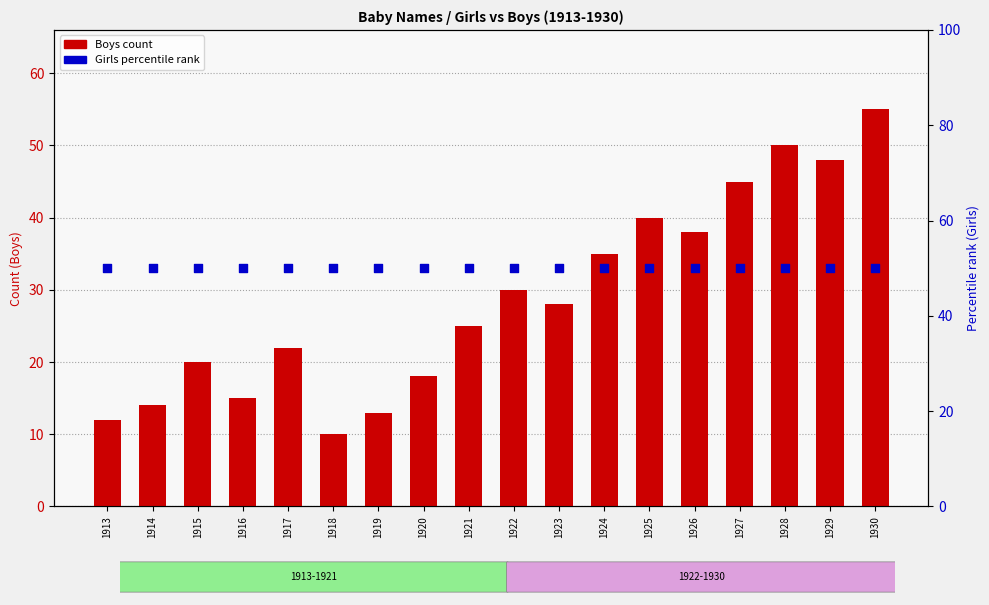

At how many categories does at least one series exceed 25?

18